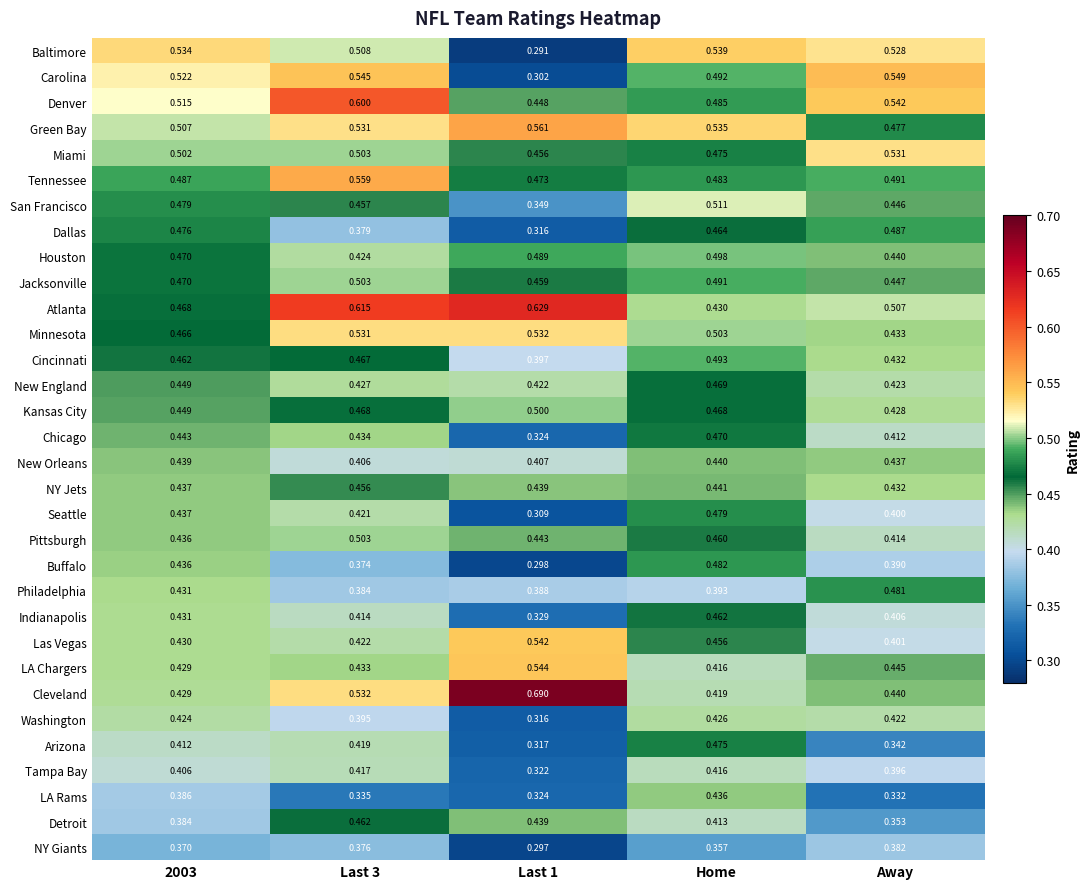

At which label is Atlanta closest to 0?

Home